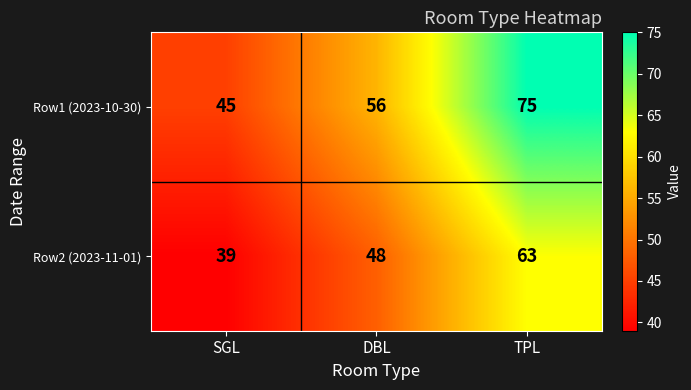

What is the difference between the highest and lowest values at DBL?

8